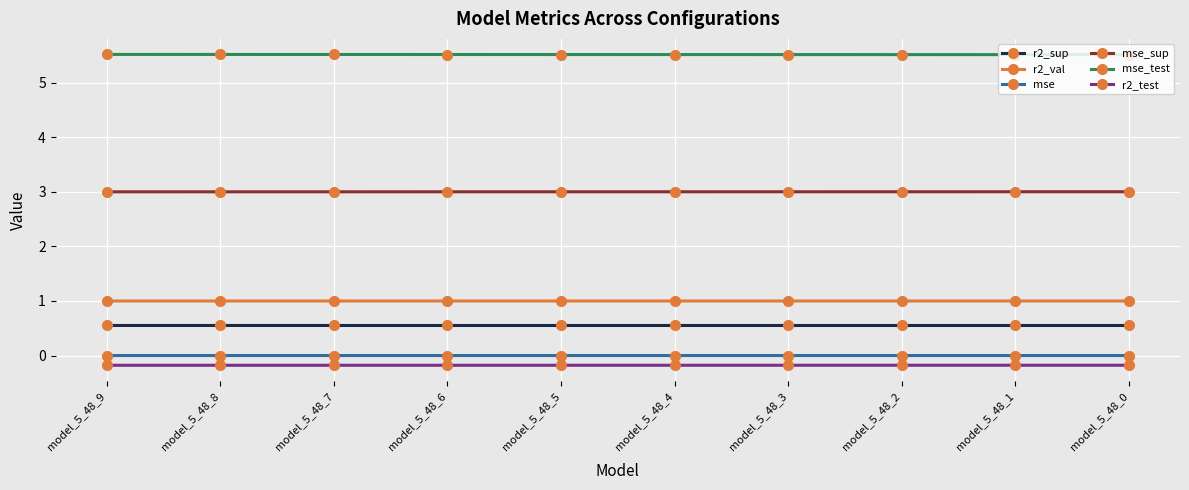

True or false: mse_sup and r2_val cross at least once.

False